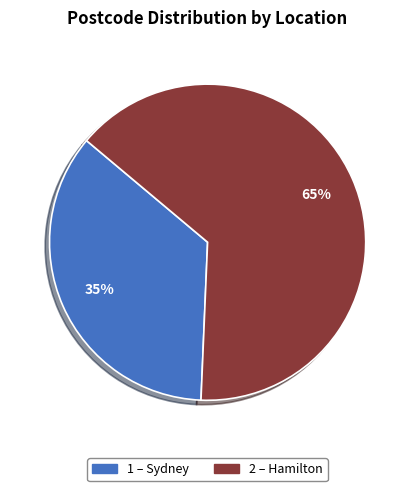

To the nearest percent, what is the average slice percentage?

50%